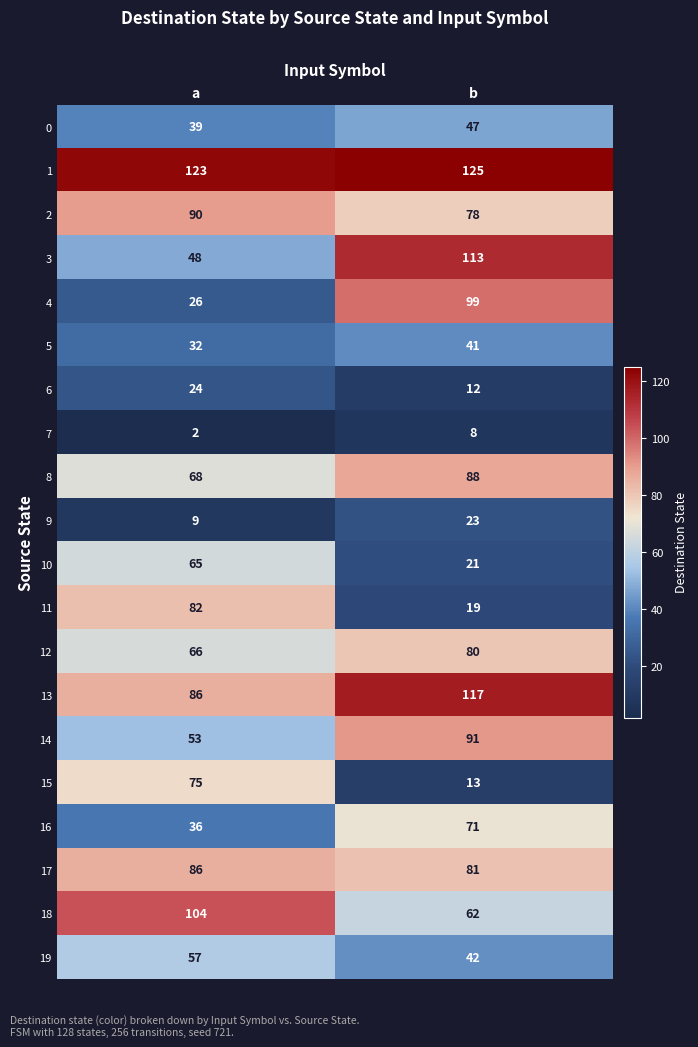

Read the 1 value at b.

125